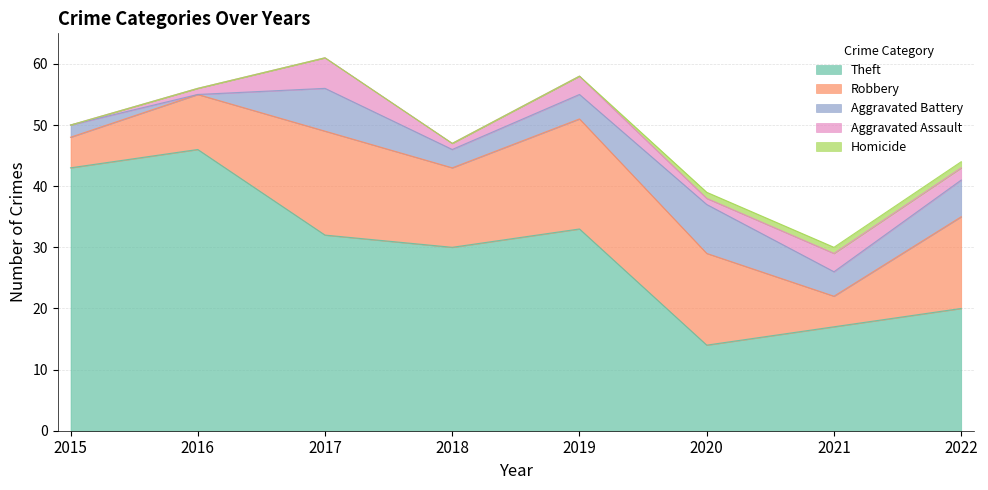

What is the total value across all series at 2017?

61